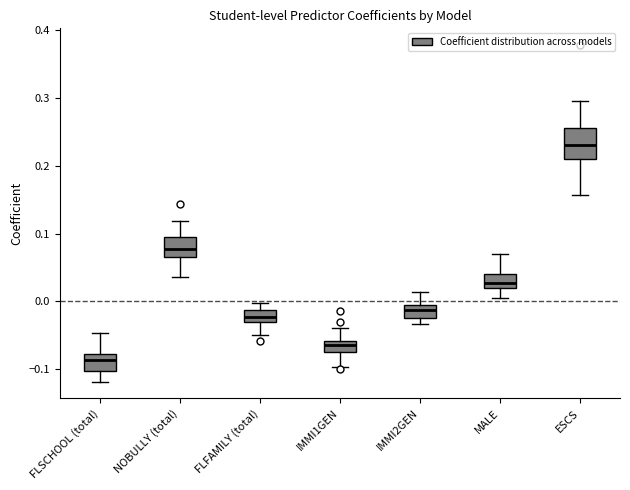

Which box has the lowest median line?

FLSCHOOL (total)